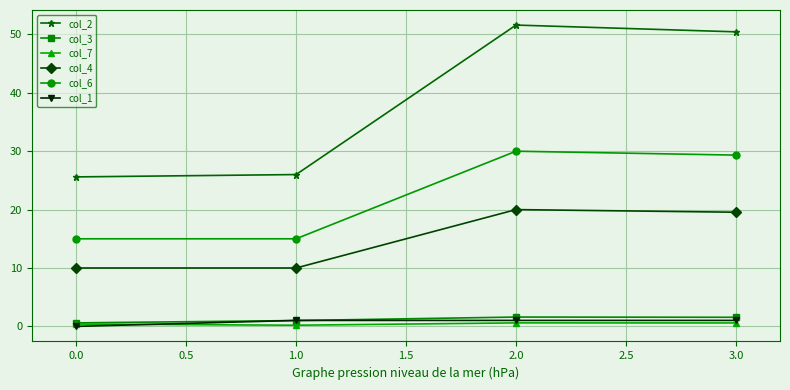

True or false: col_6 and col_3 intersect in this chart.

False